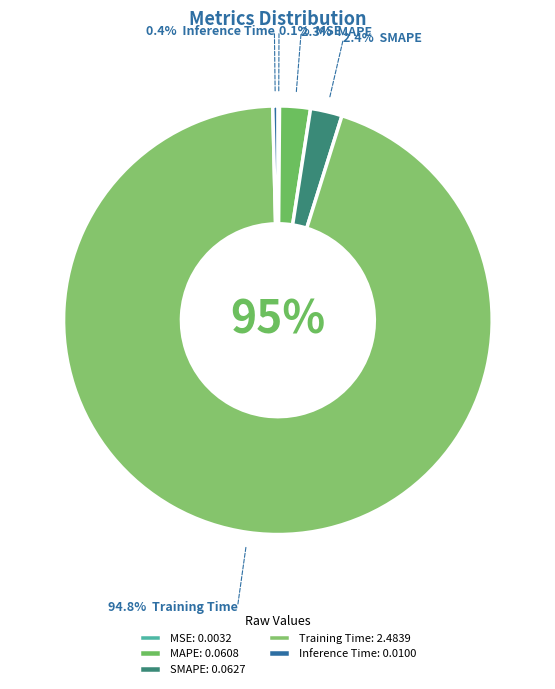

How many segments does this pie chart have?

5